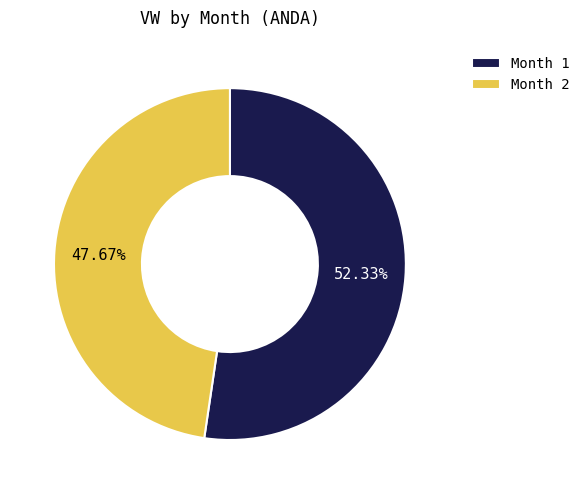

Which has a higher value, Month 1 or Month 2?

Month 1